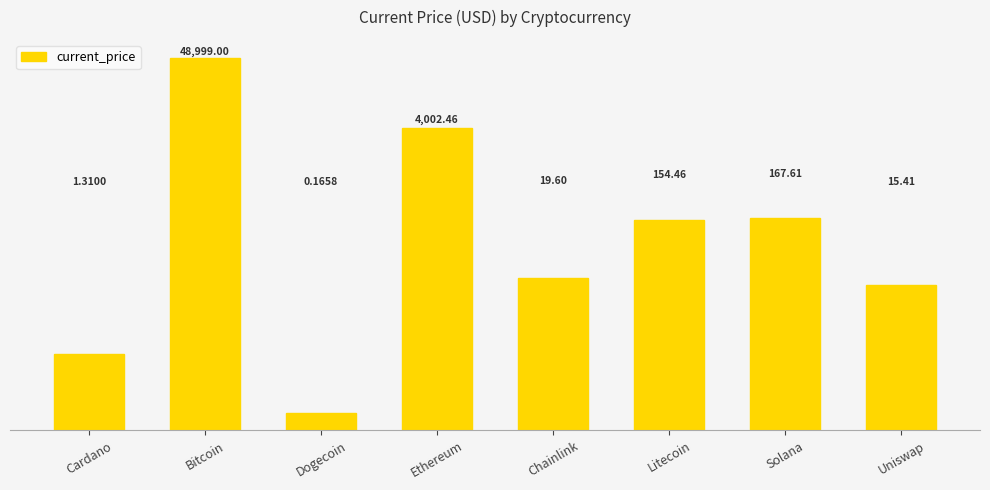

The value at Litecoin is 154.5. True or false?

True